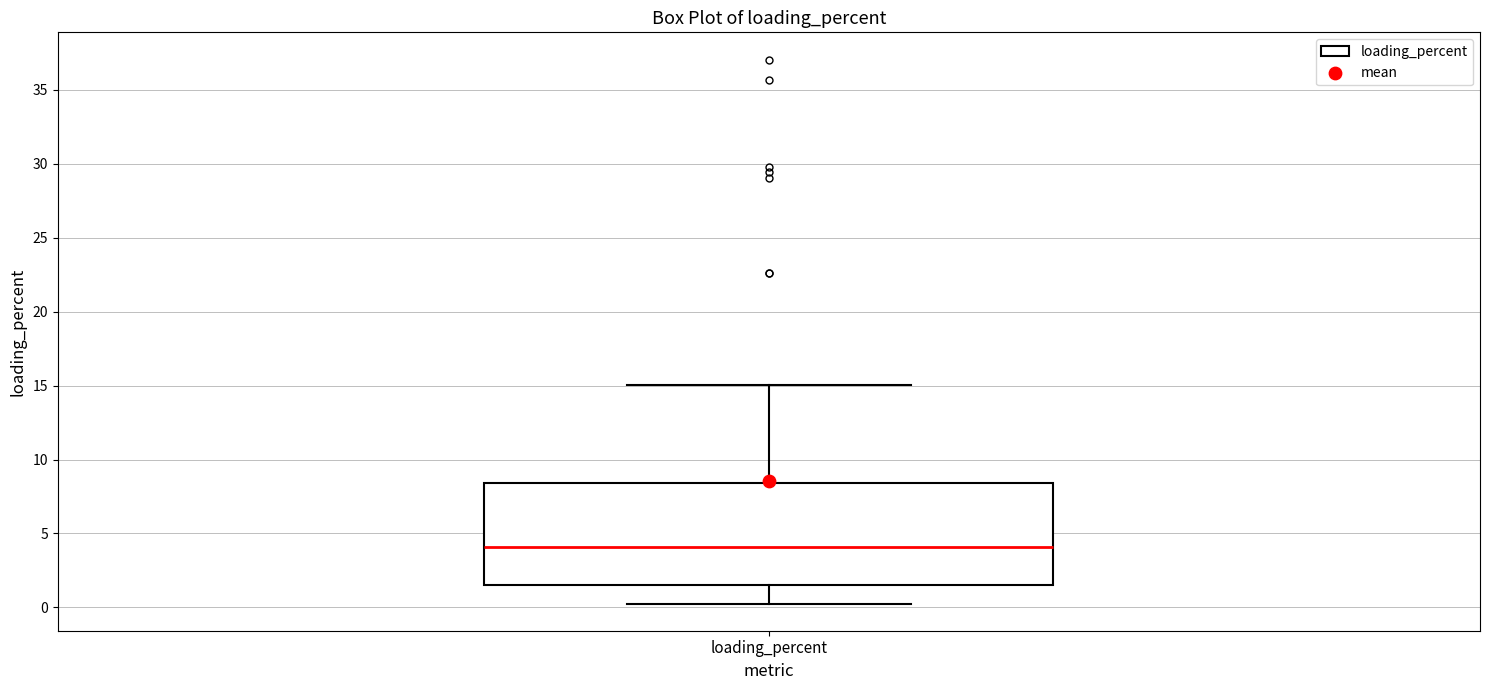

Where does the median line of the box for loading_percent sit on the y-axis? The values are not printed on the chart, so give them approximately, as read against the axis.

4.0